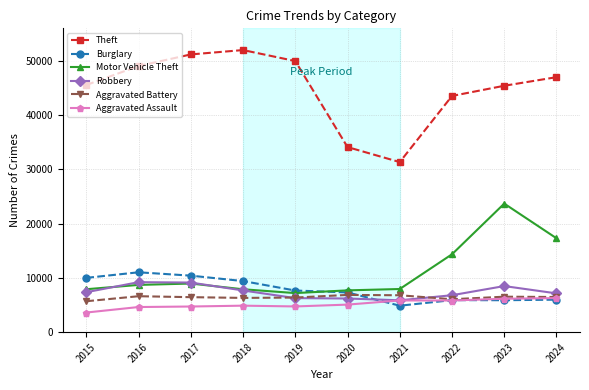

The value of Robbery at 2020 is 2205. True or false?

False